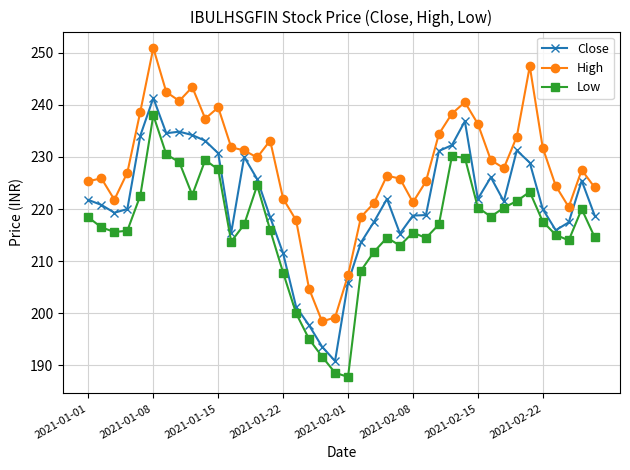

Count the number of data series in this chart.

3